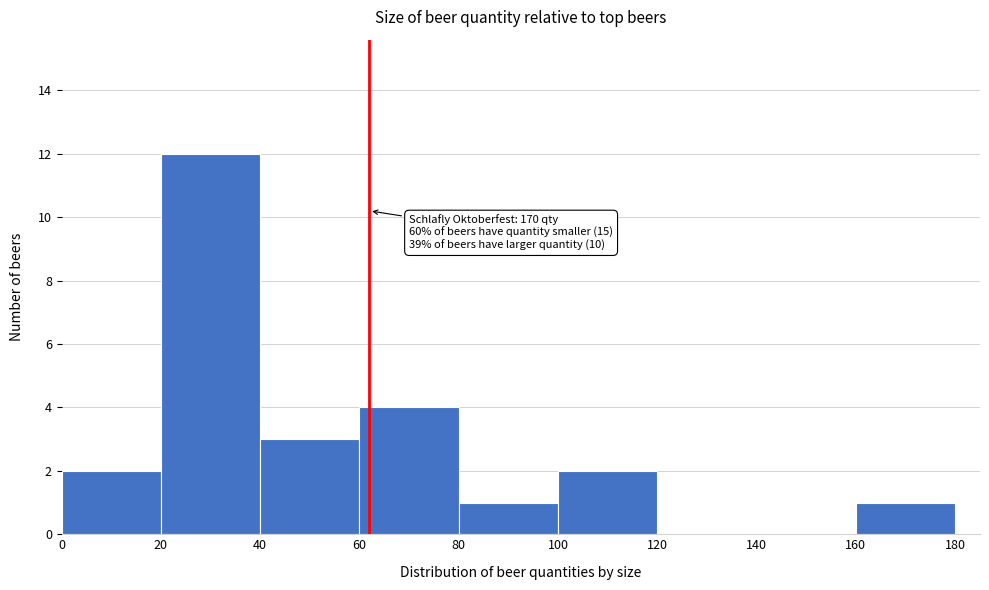

Which range on the x-axis has the tallest bar?

20 to 40